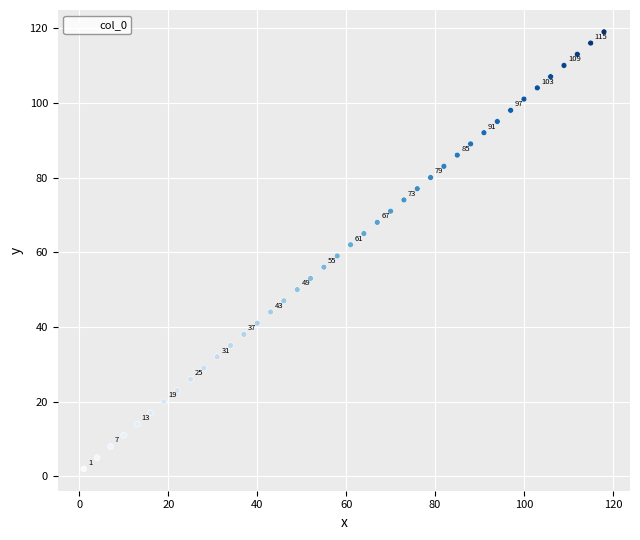

What Y value in the scatter plot is closest to 60?

59